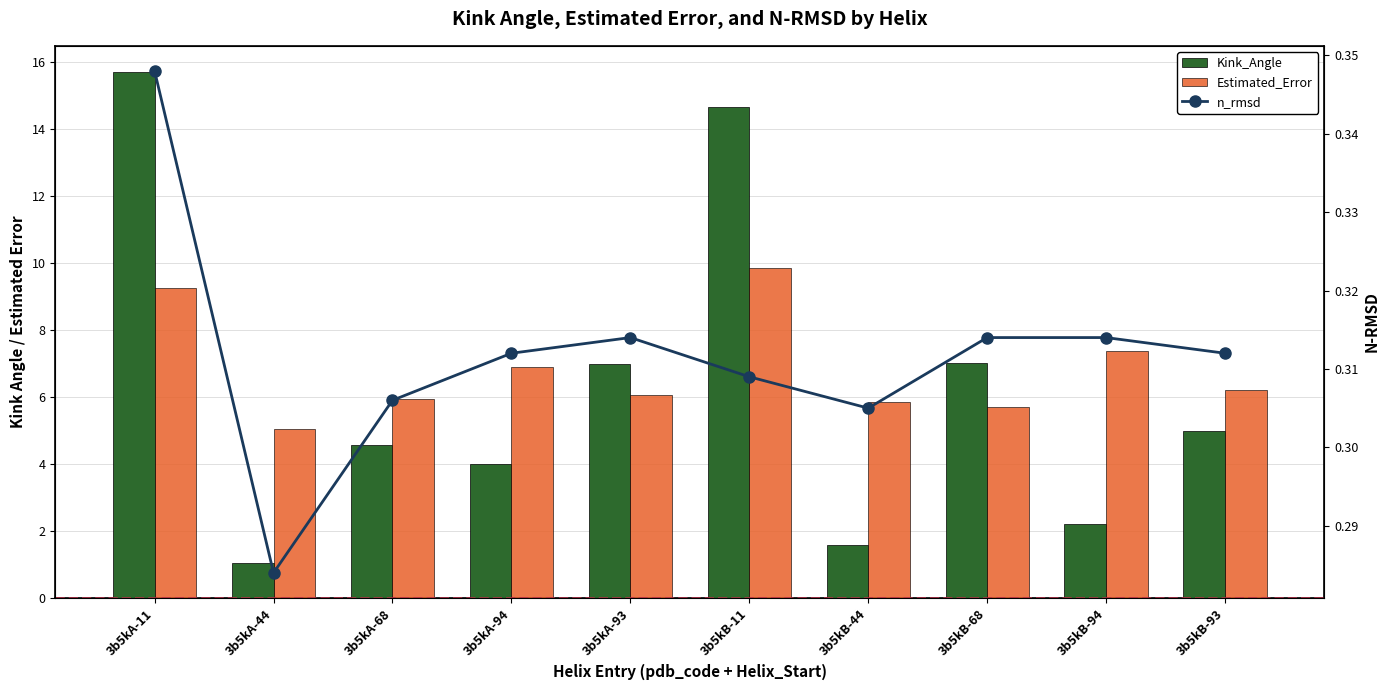

What is the label of the 4th bar from the left?

3b5kA-94